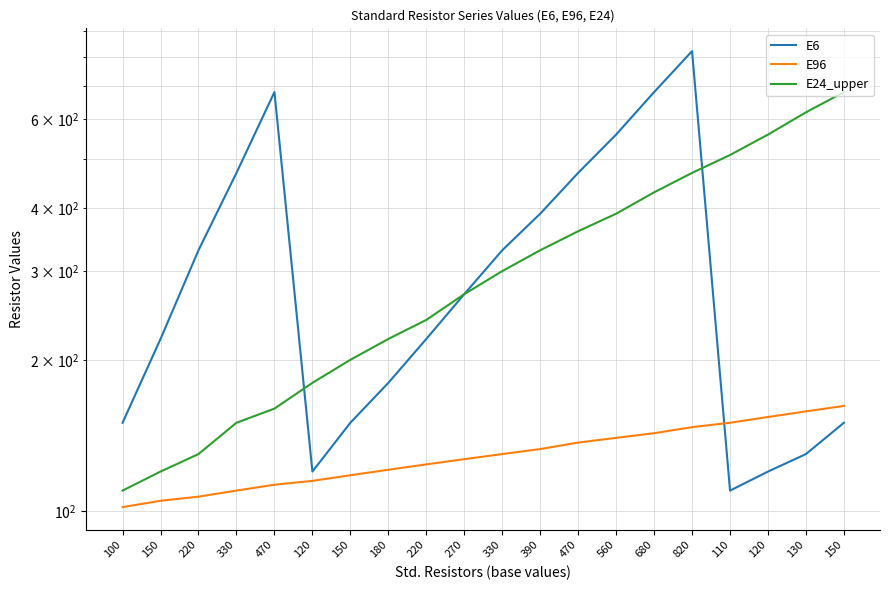

What is the total value across all series at 220?

567